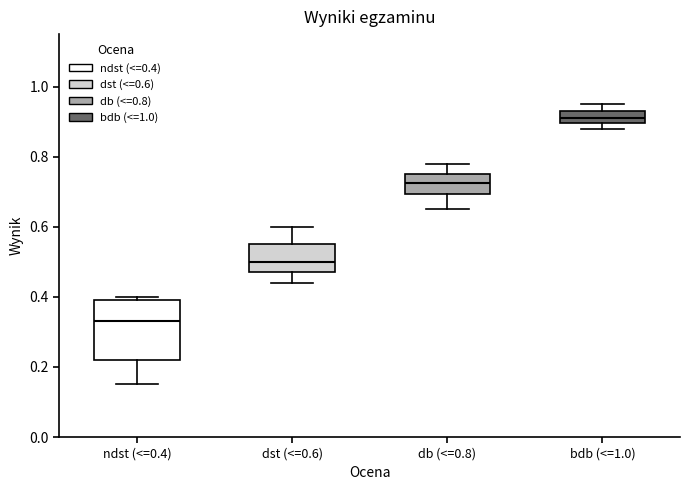

Which box's median line is the highest?

bdb (<=1.0)